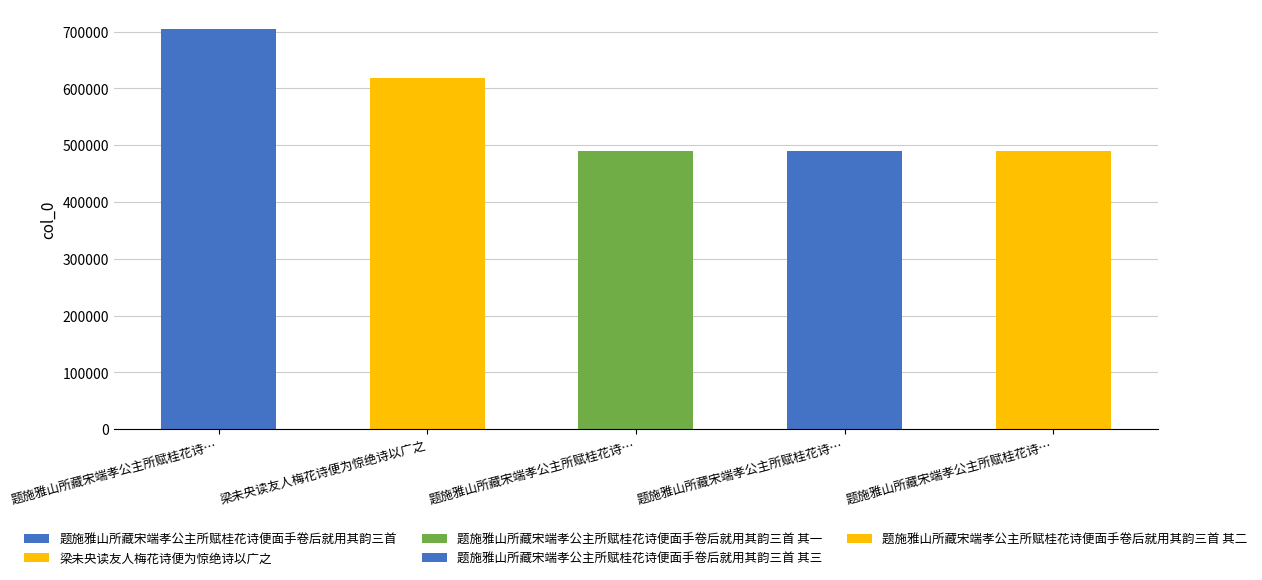

Where does the data first go above 489548?

题施雅山所藏宋端孝公主所赋桂花诗便面手卷后就用其韵三首